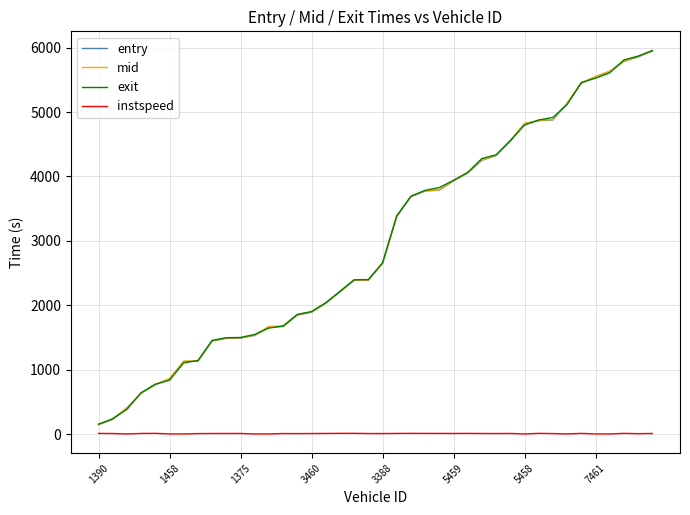

Does the chart display data point markers on the line(s)?

No